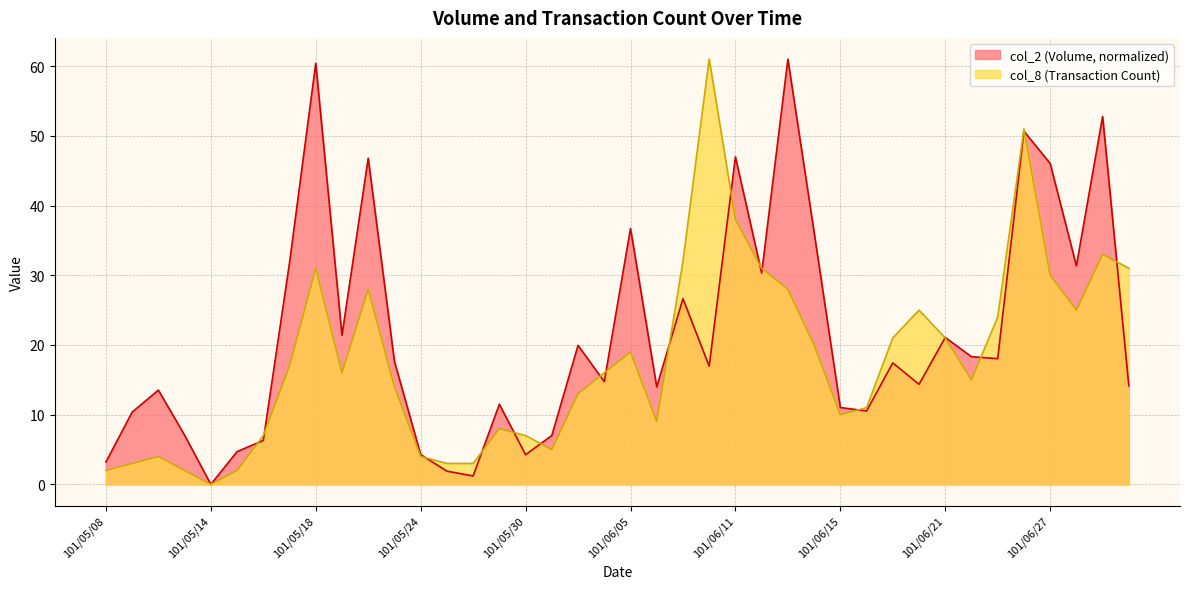

What is the value of the col_8 point at the 33rd from the left?

21.0